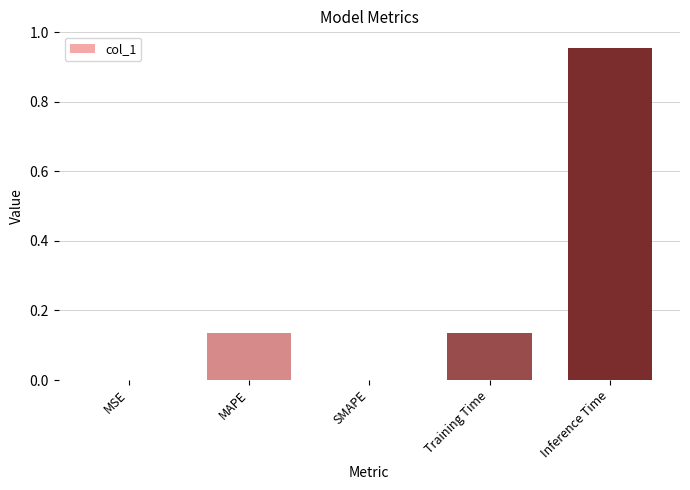

What is the sum of the values at MAPE and Training Time?

0.3